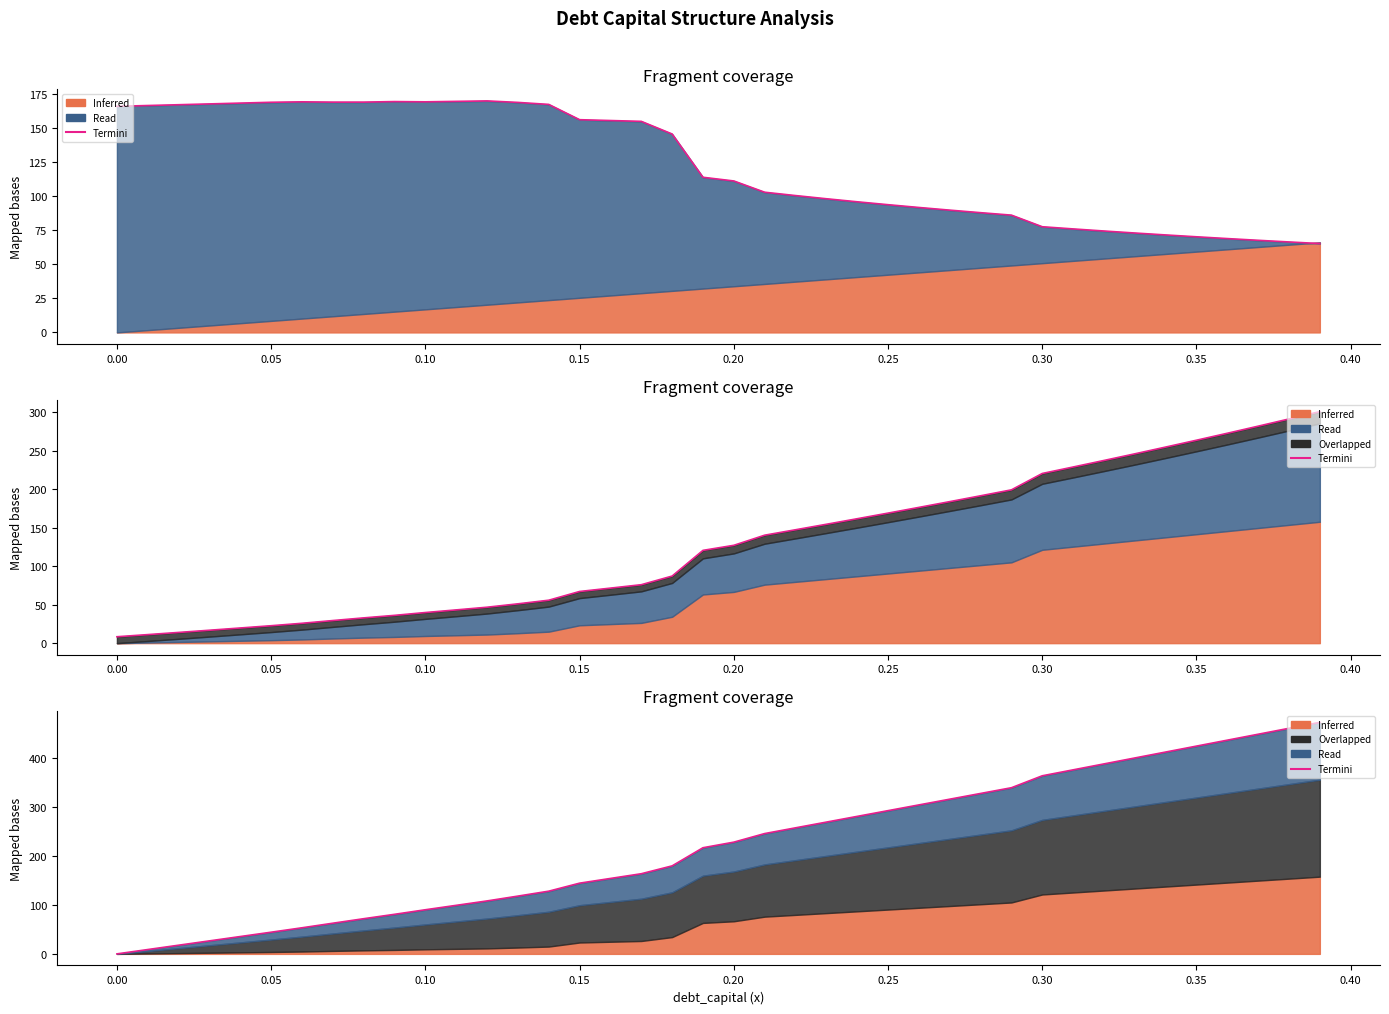

What is the difference between the maximum and minimum values?

104.6